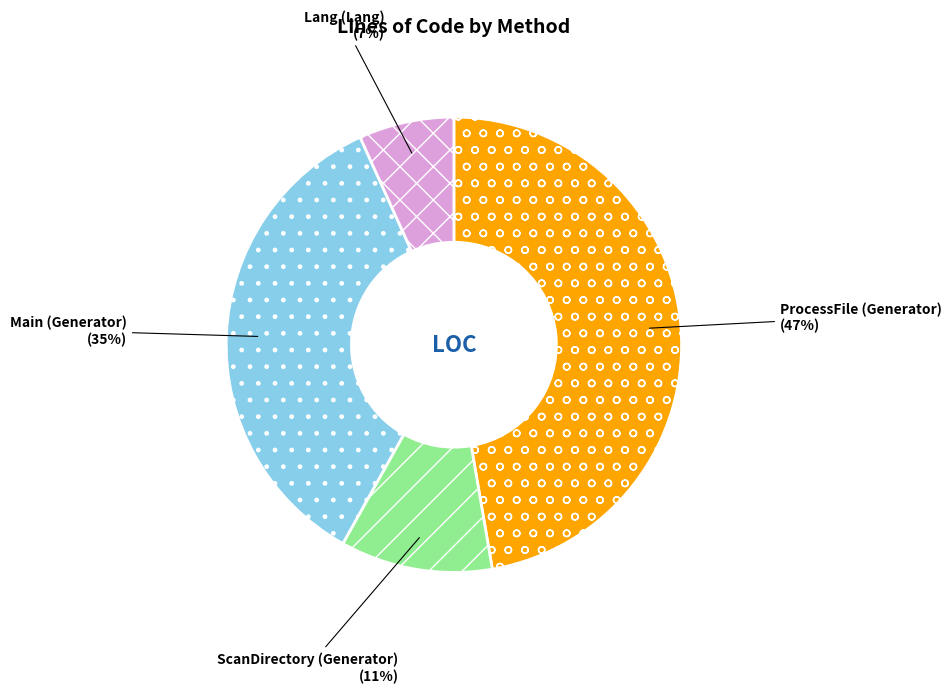

Do ProcessFile (Generator) and Lang (Lang) together represent more than half of the pie?

Yes